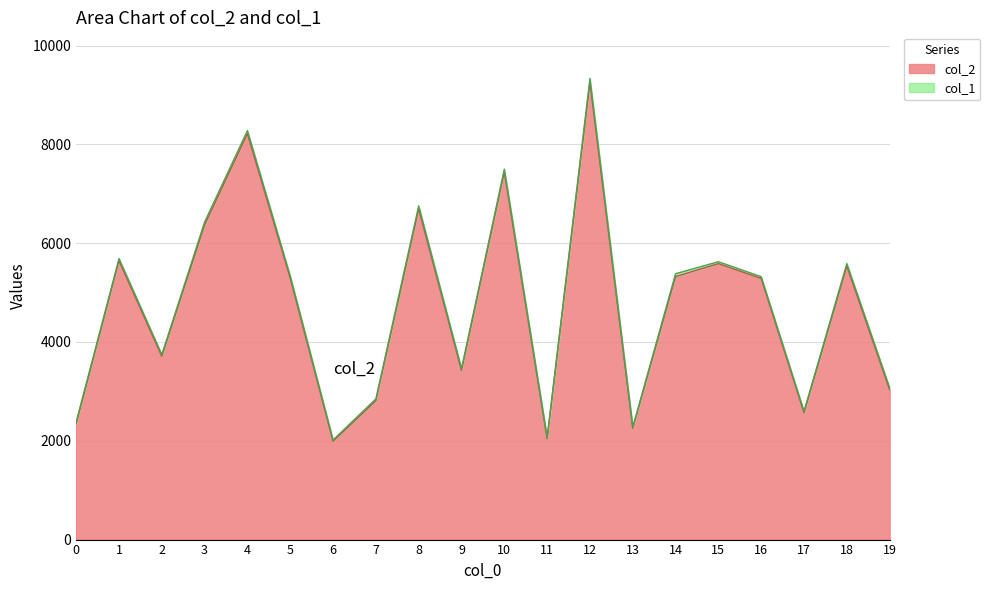

Reading left to right, transcribe all the data shown in this chart.

2346	5646	3710	6371	8217	5289	1990	2811	6693	3424	7446	2040	9255	2252	5324	5586	5286	2567	5535	3035